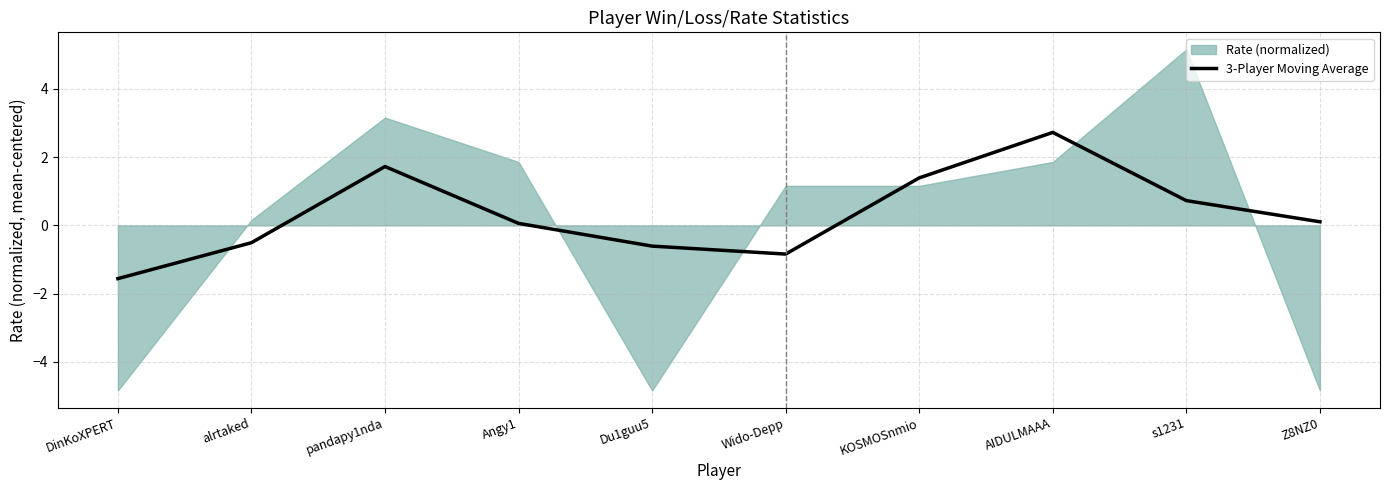

Which has a higher value, Du1guu5 or KOSMOSnmio?

KOSMOSnmio